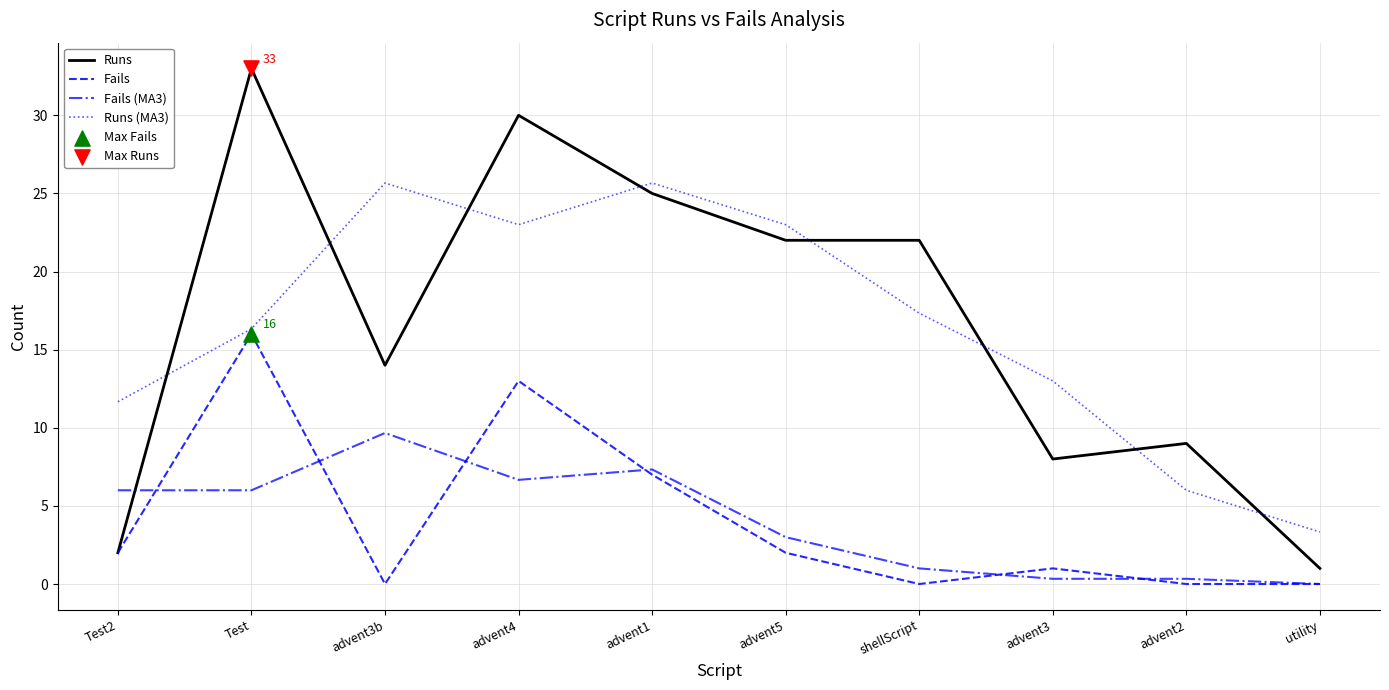

At how many categories does at least one series exceed 17?

6